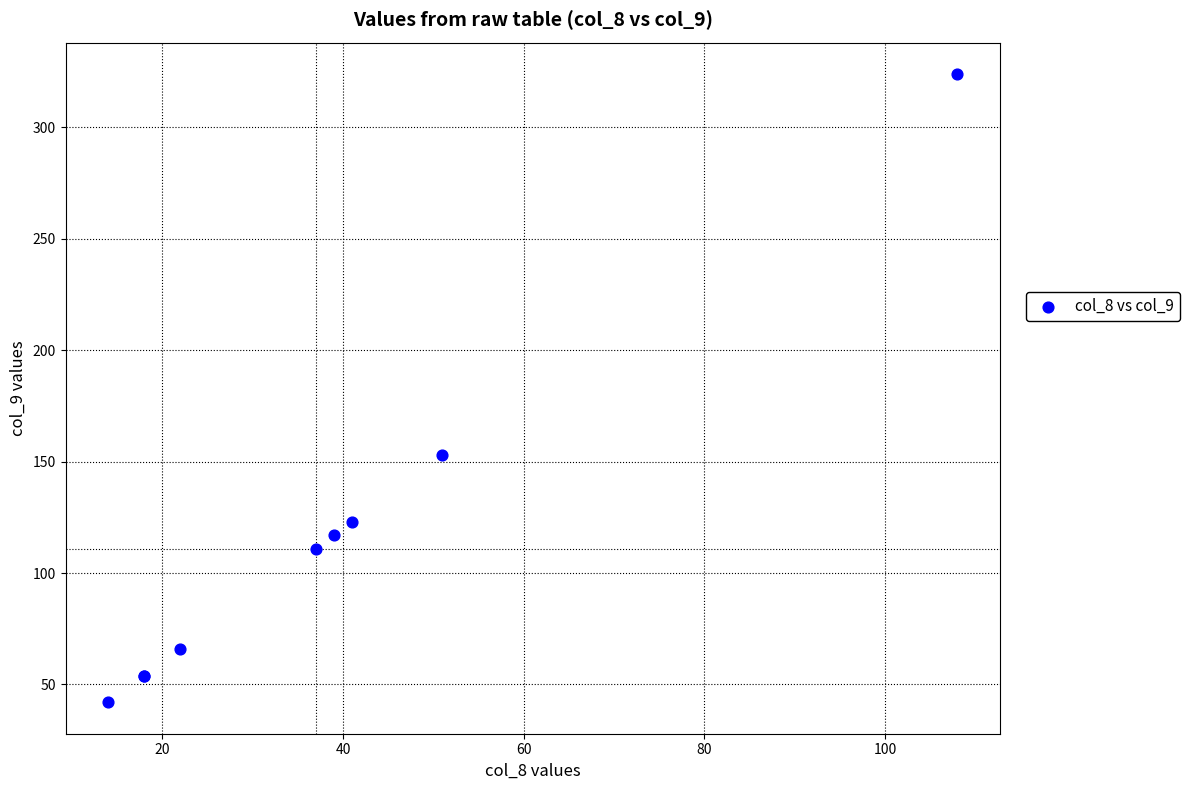

What Y value in the scatter plot is closest to 183?

153